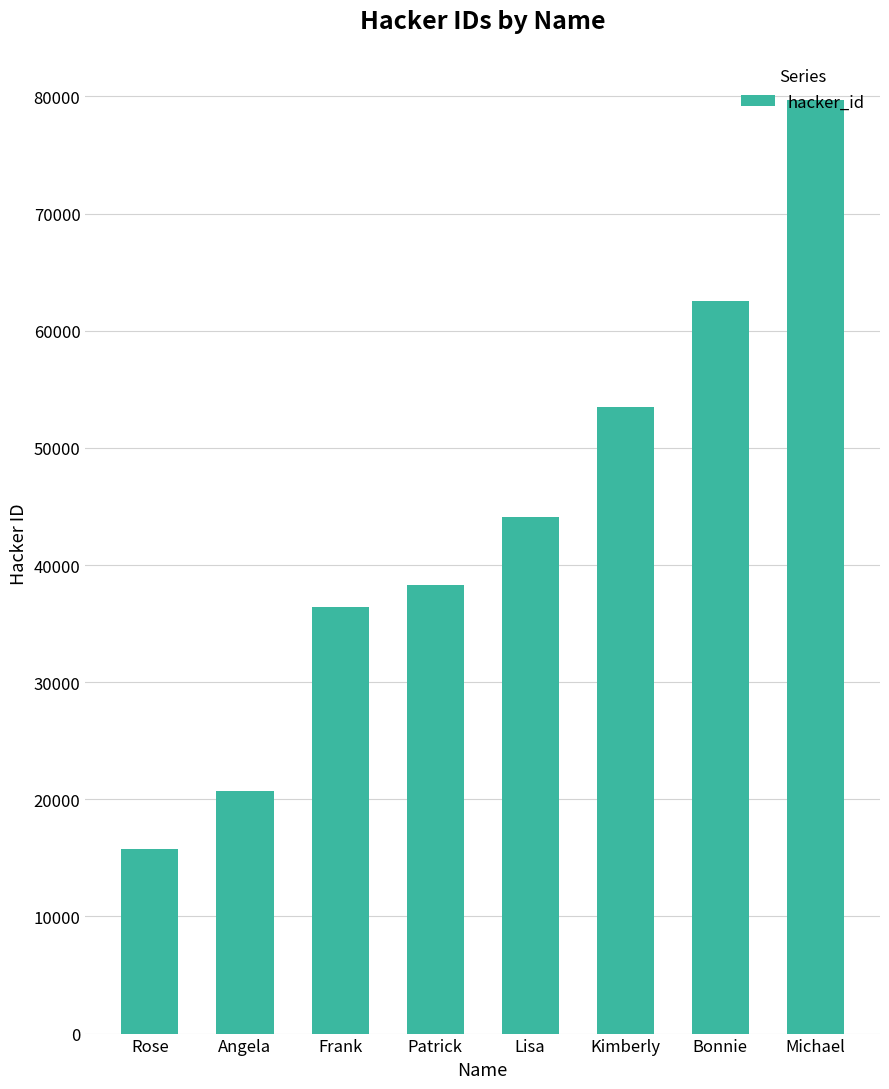

What is the difference between the maximum and second lowest values?

59019